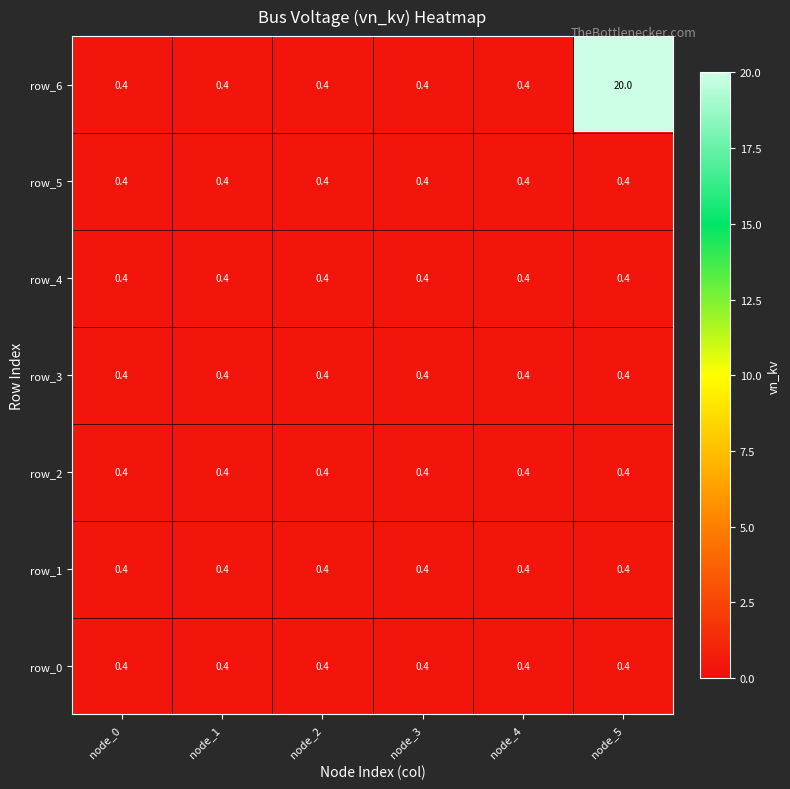

The value of row_3 at node_3 is 0.4. True or false?

True